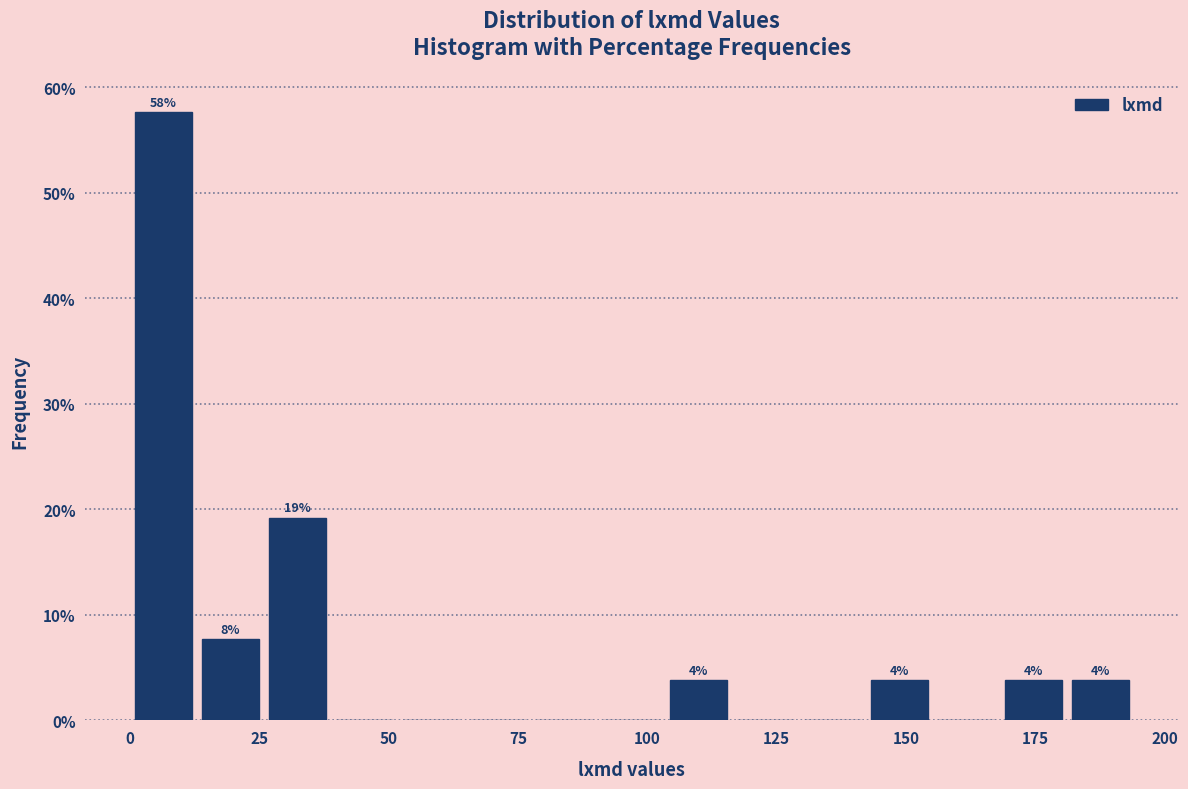

Around what value on the x-axis is the tallest bar? Give the approximate position of its centre, as read against the axis.

5